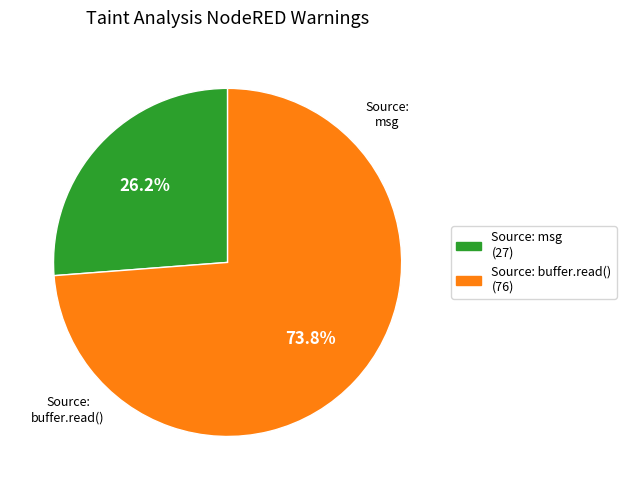

Does any single category account for the majority?

Yes